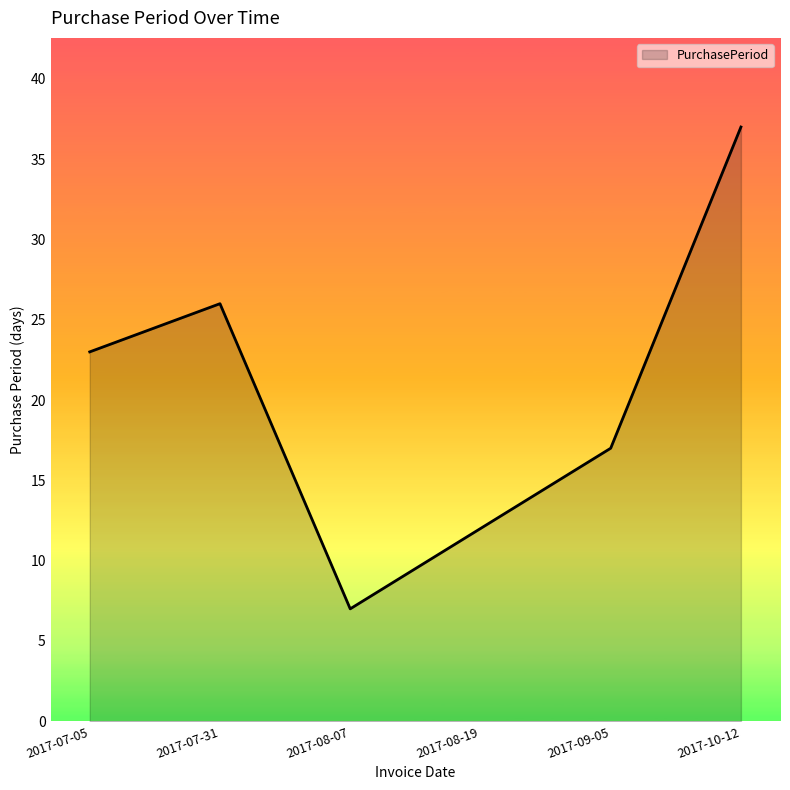

How many series are shown in this chart?

1